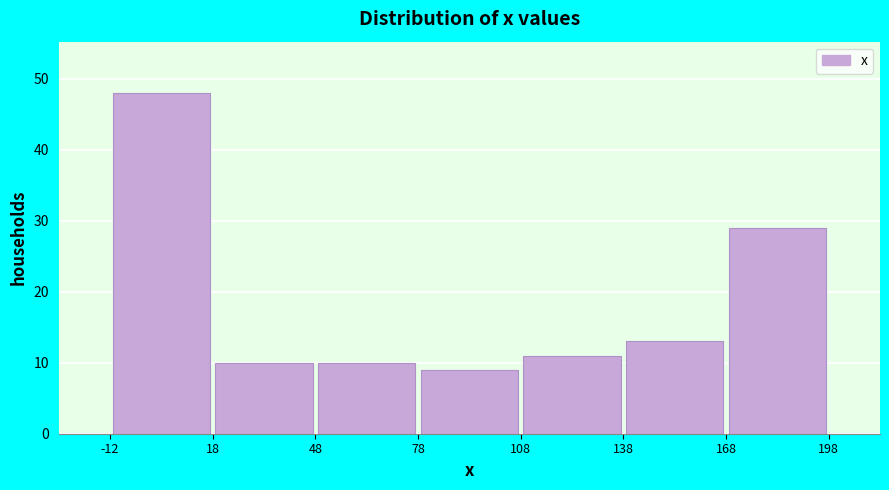

Which range on the x-axis has the tallest bar?

-12 to 18